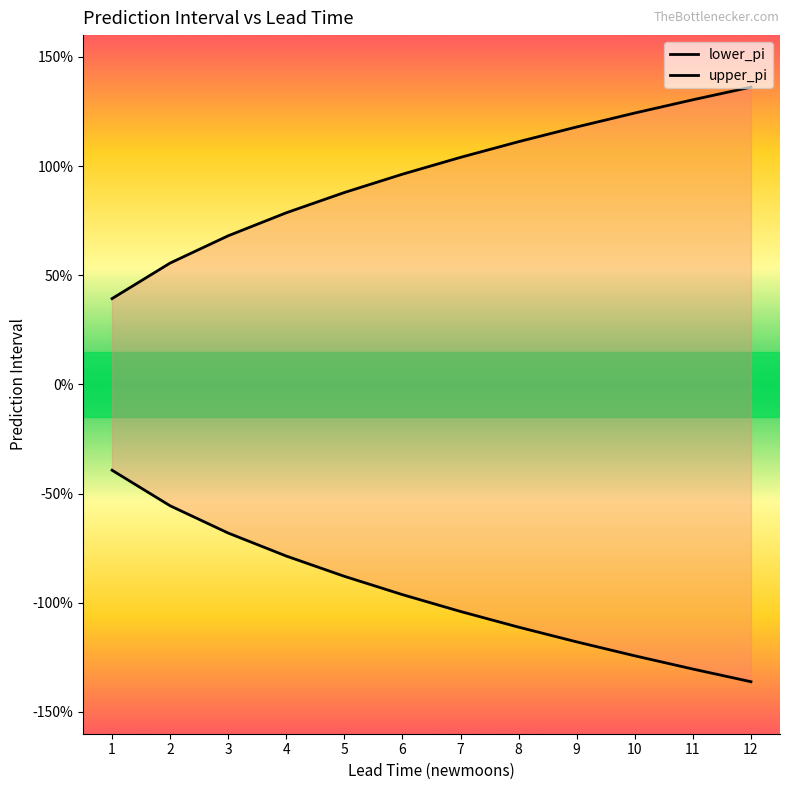

What is the difference between the lower_pi values at 2 and 6?

0.4